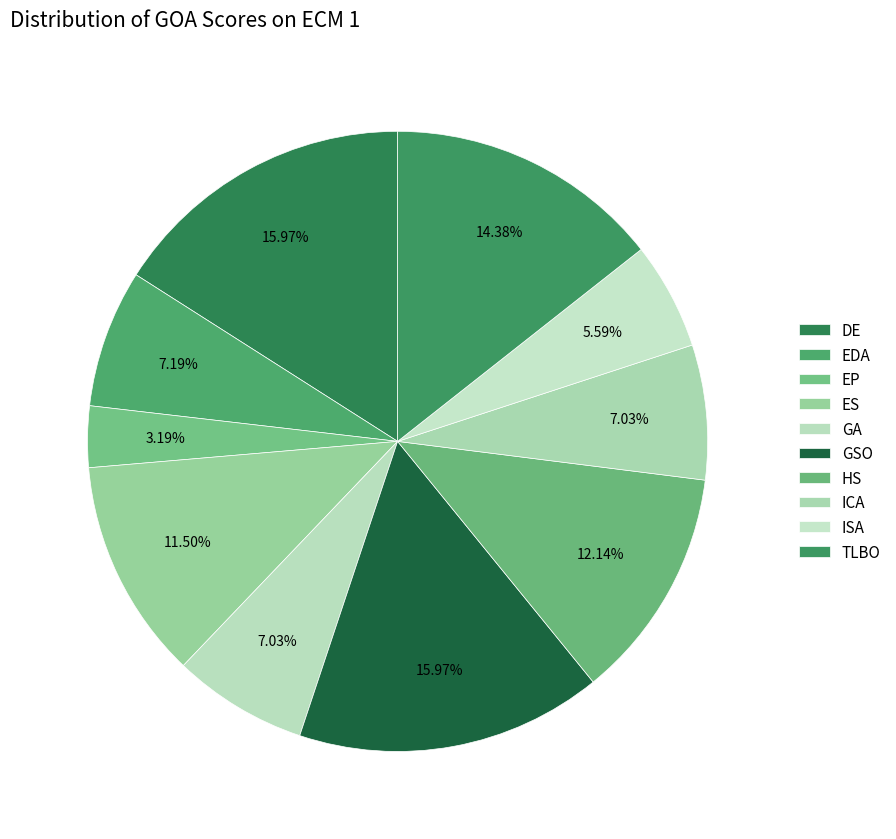

Count the number of slices in the pie.

10